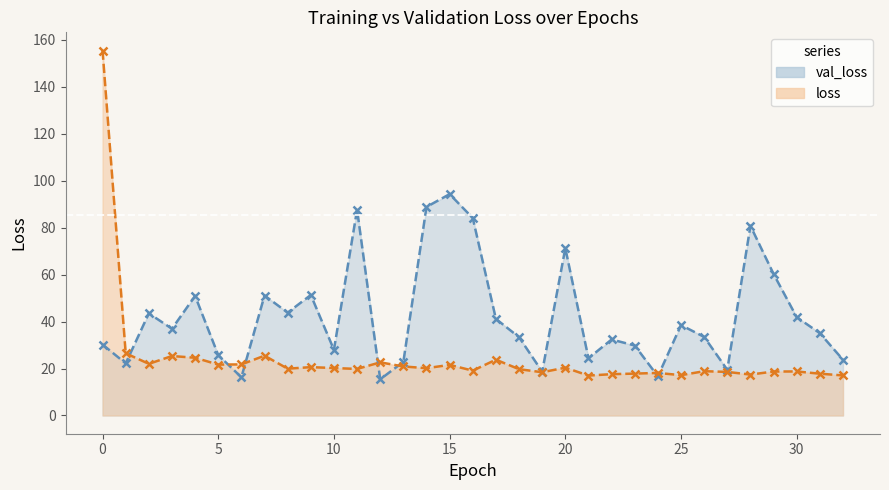

After their last crossing, which series has the higher values: val_loss or loss?

val_loss